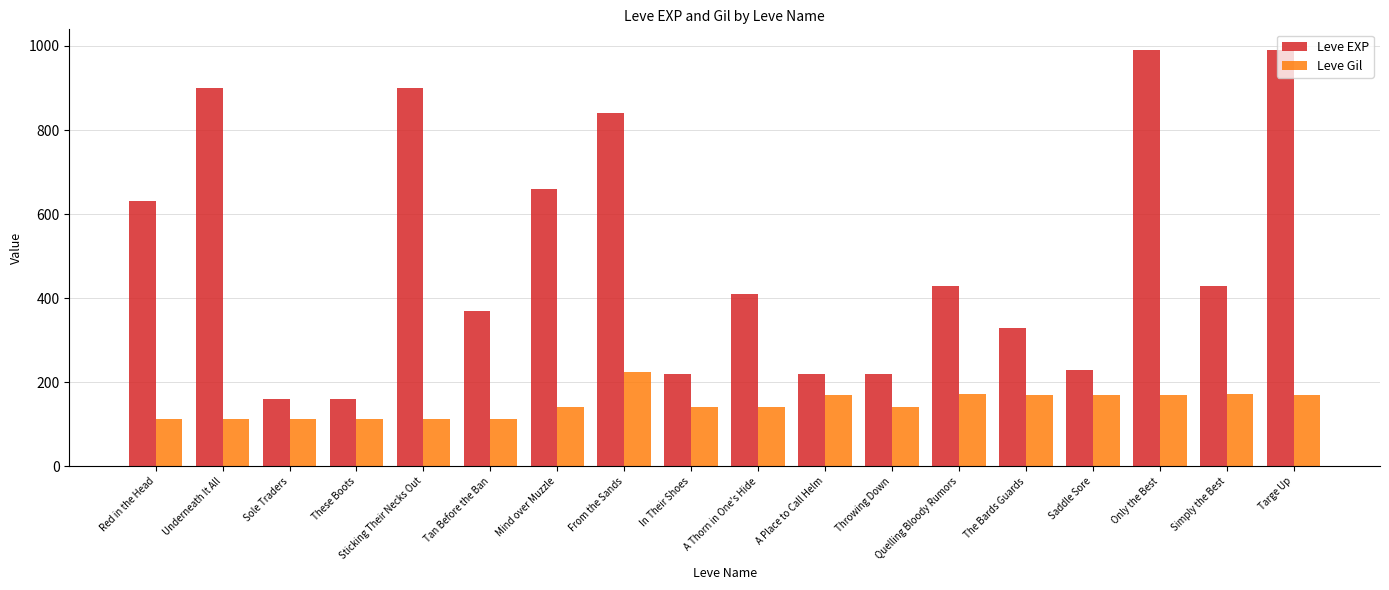

What are all the series names shown in the legend?

Leve EXP, Leve Gil